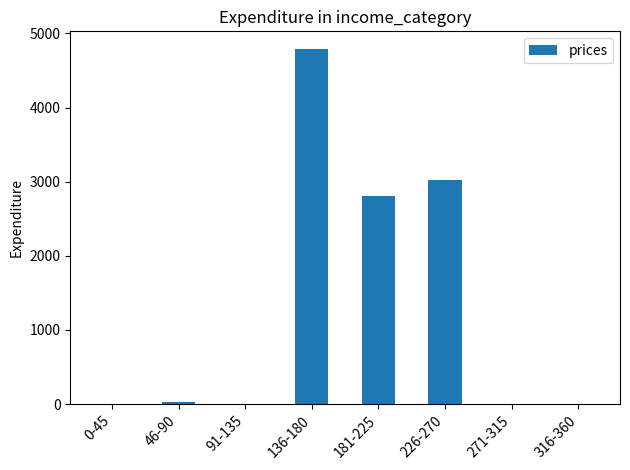

What value does the data have at 91-135, to the nearest 10?

10